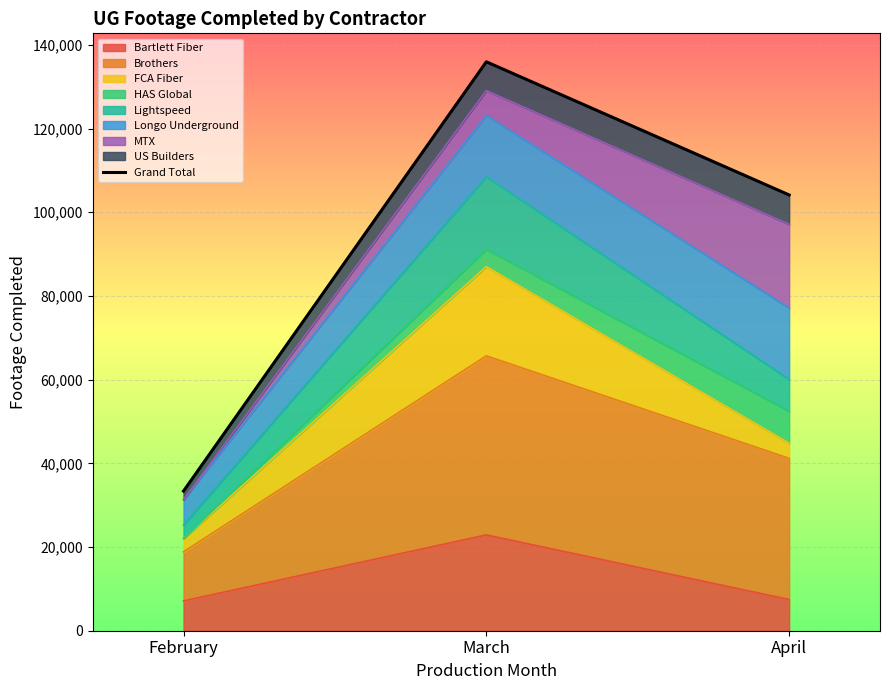

What is the value of the 1st point from the left?

33368